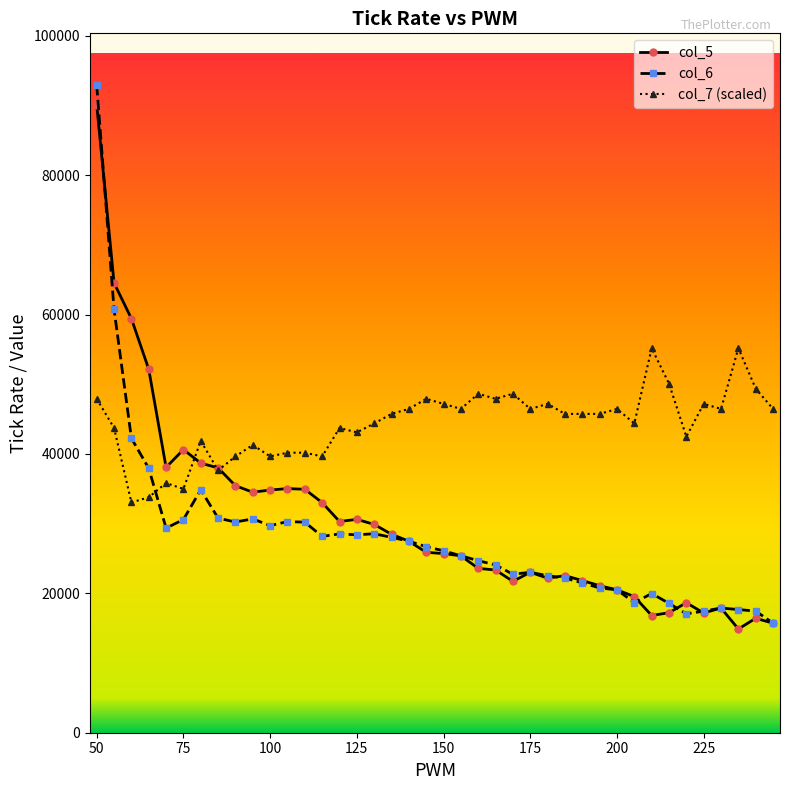

Which series has the largest total across all categories?

col_7 (scaled)